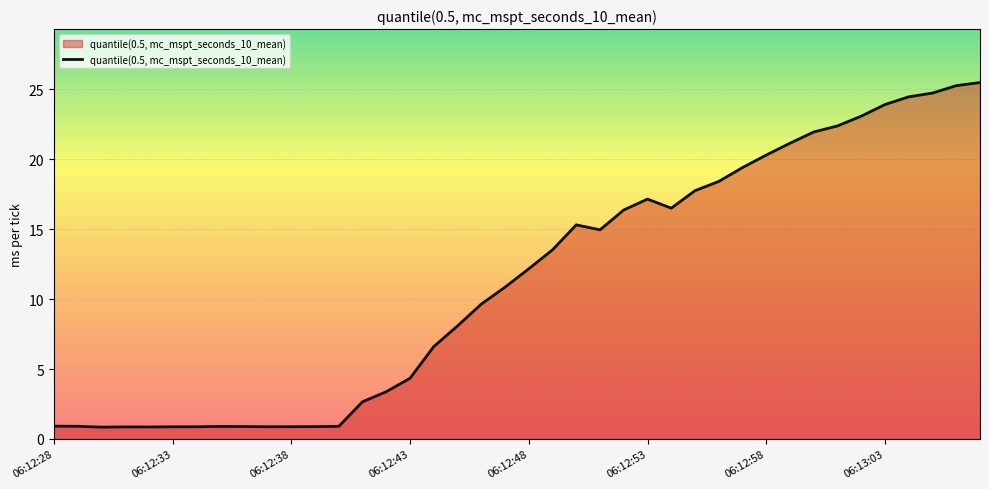

What is the average value?

11.3